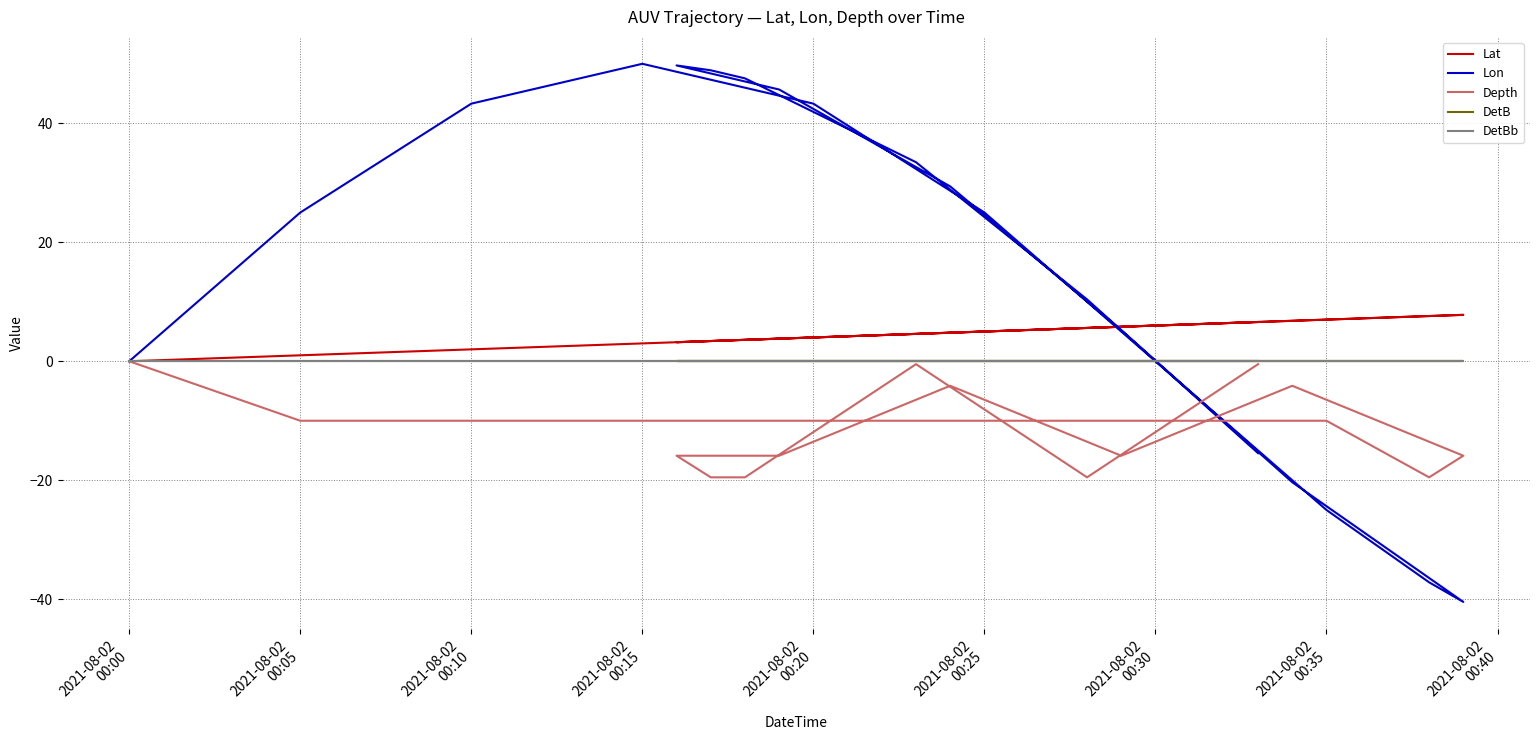

What is the average value of the Lon series?

15.9